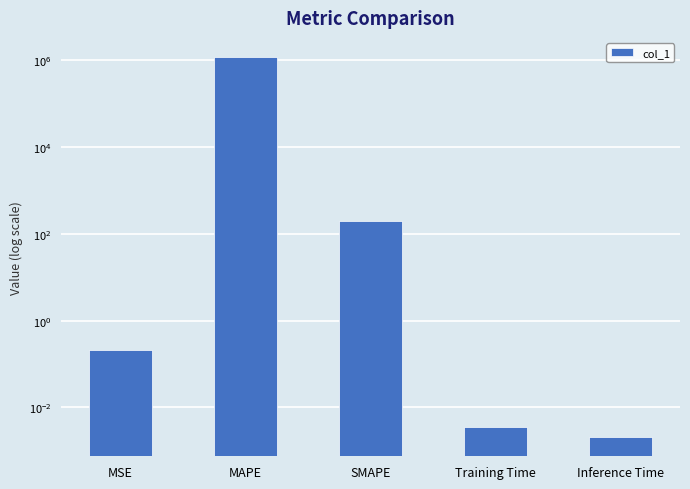

How many bars are there in total?

5